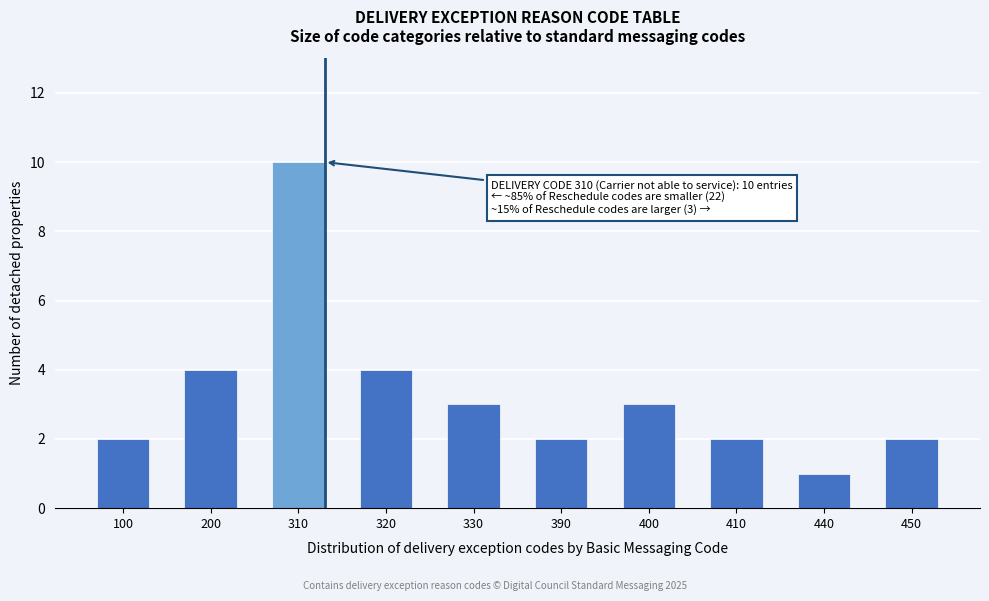

Reading left to right, extract all data points from this chart.

100=2	200=4	310=10	320=4	330=3	390=2	400=3	410=2	440=1	450=2